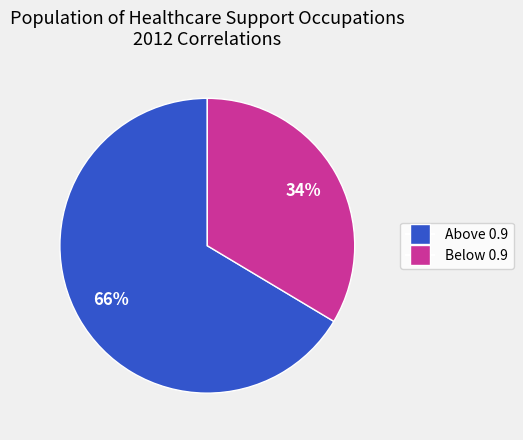

How many slices are in this pie chart?

2